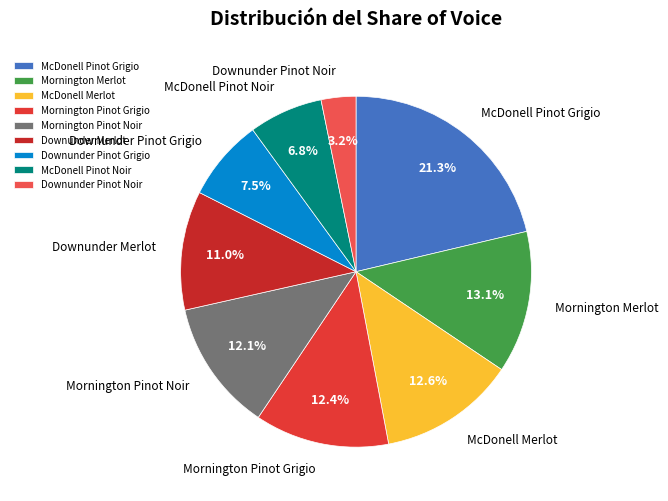

To the nearest percent, what percentage of the pie is McDonell Pinot Noir?

7%